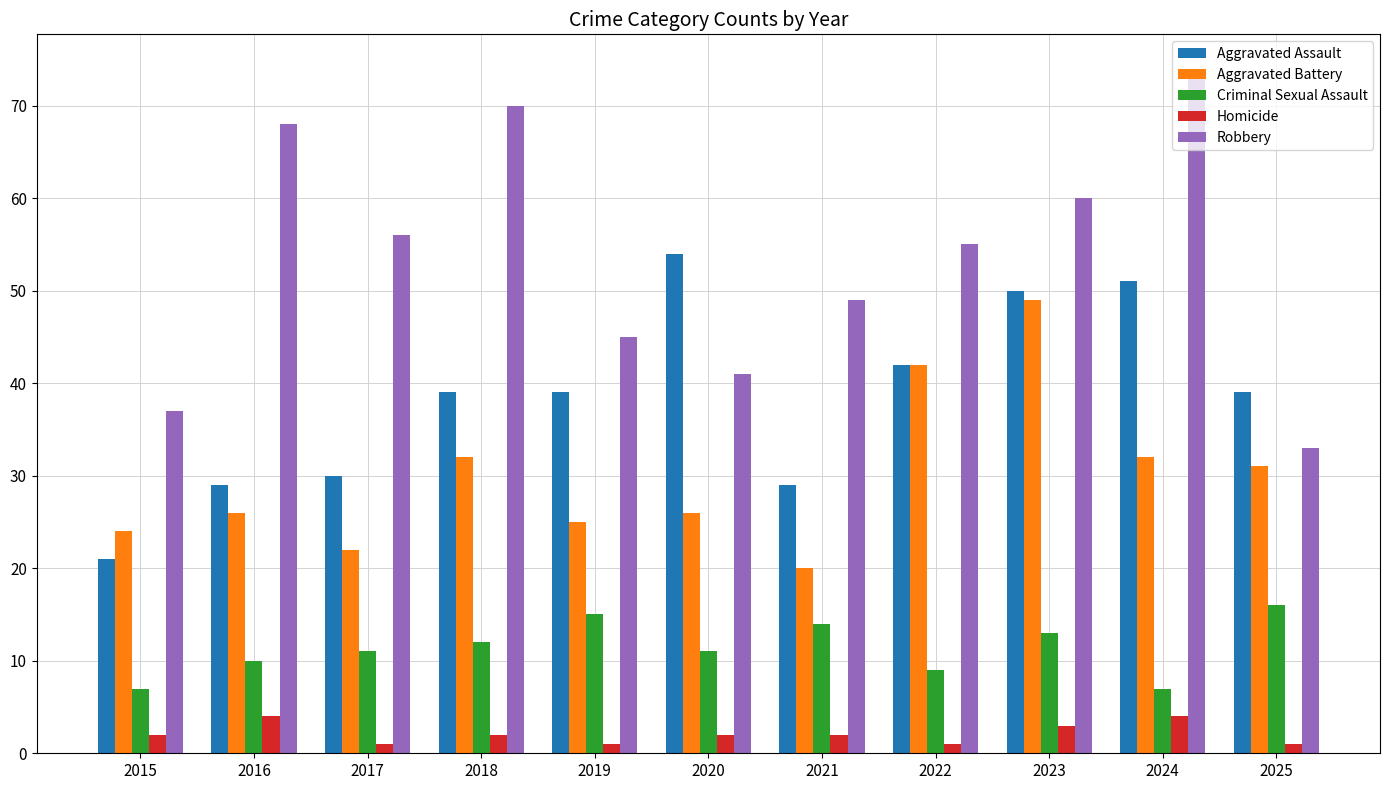

Which series has the largest range (max minus min)?

Robbery